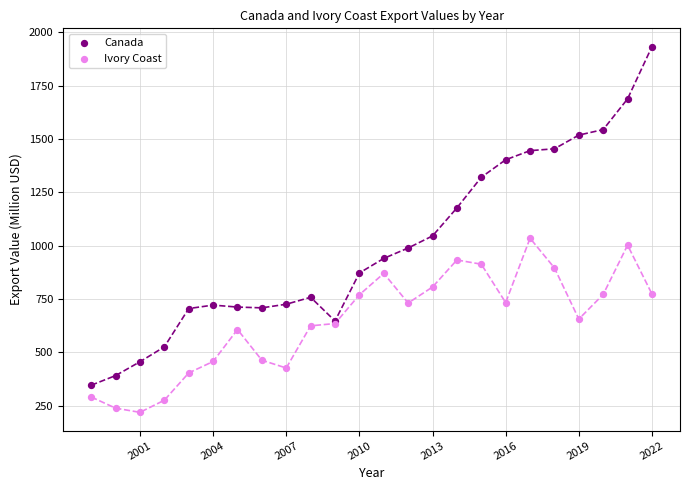

Which series reaches the minimum Y coordinate?

Ivory Coast